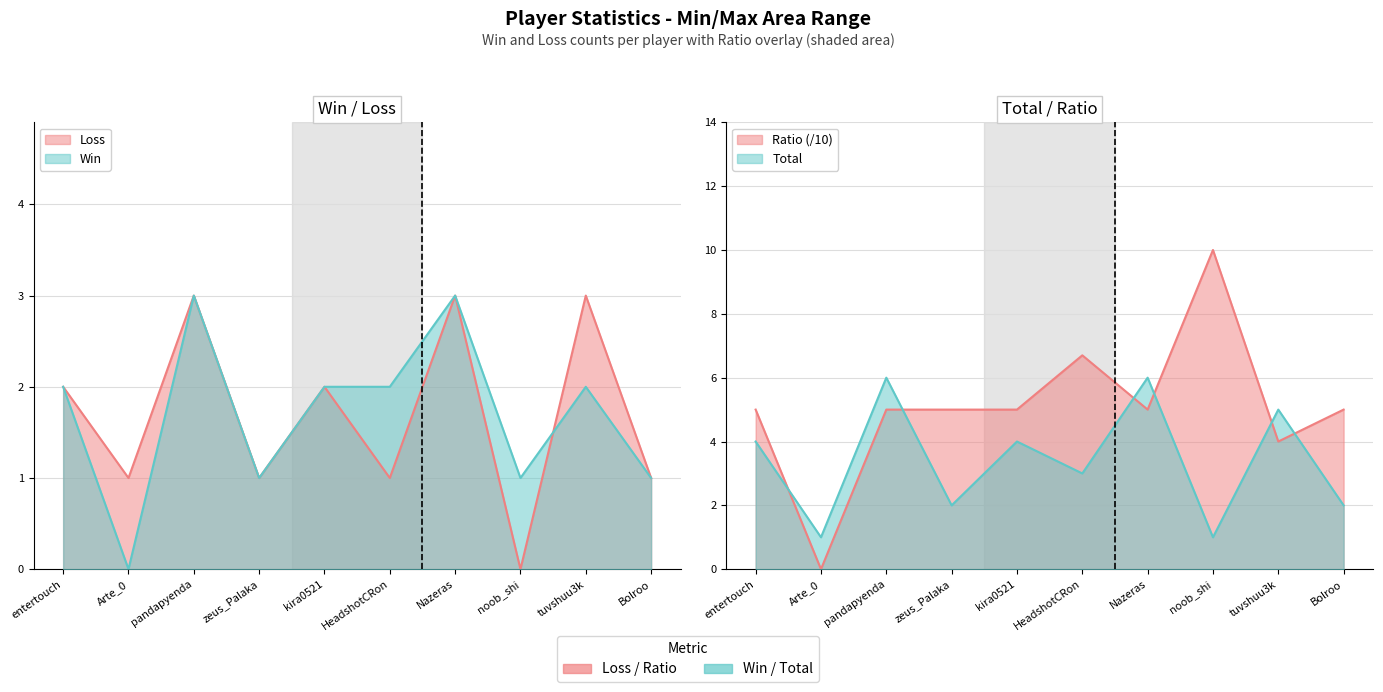

Which series has the largest total across all categories?

Ratio